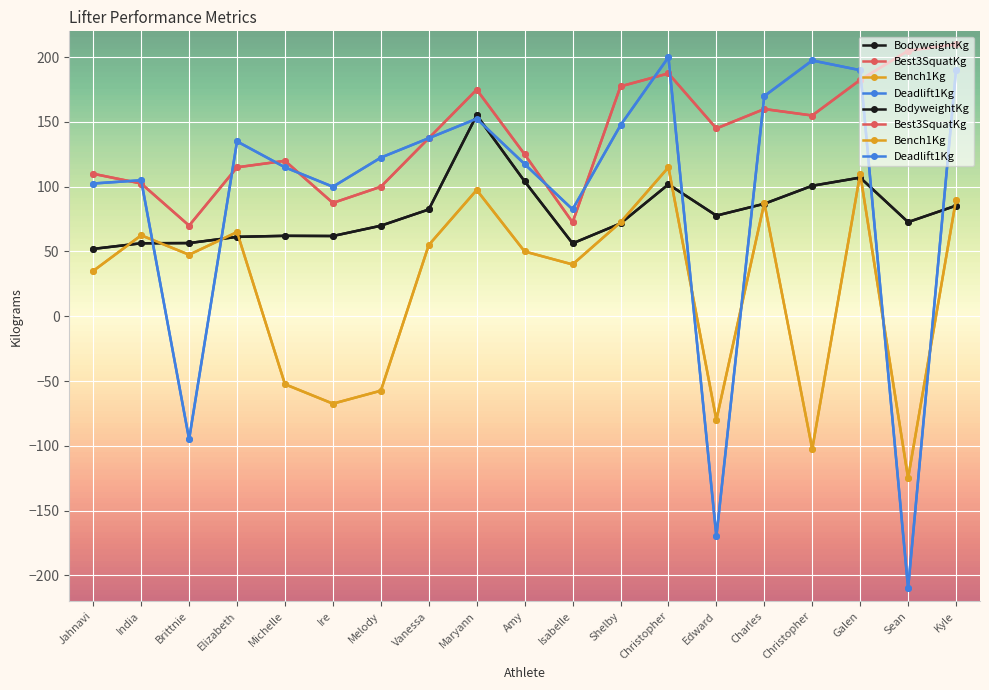

At how many categories does at least one series exceed 16?

19